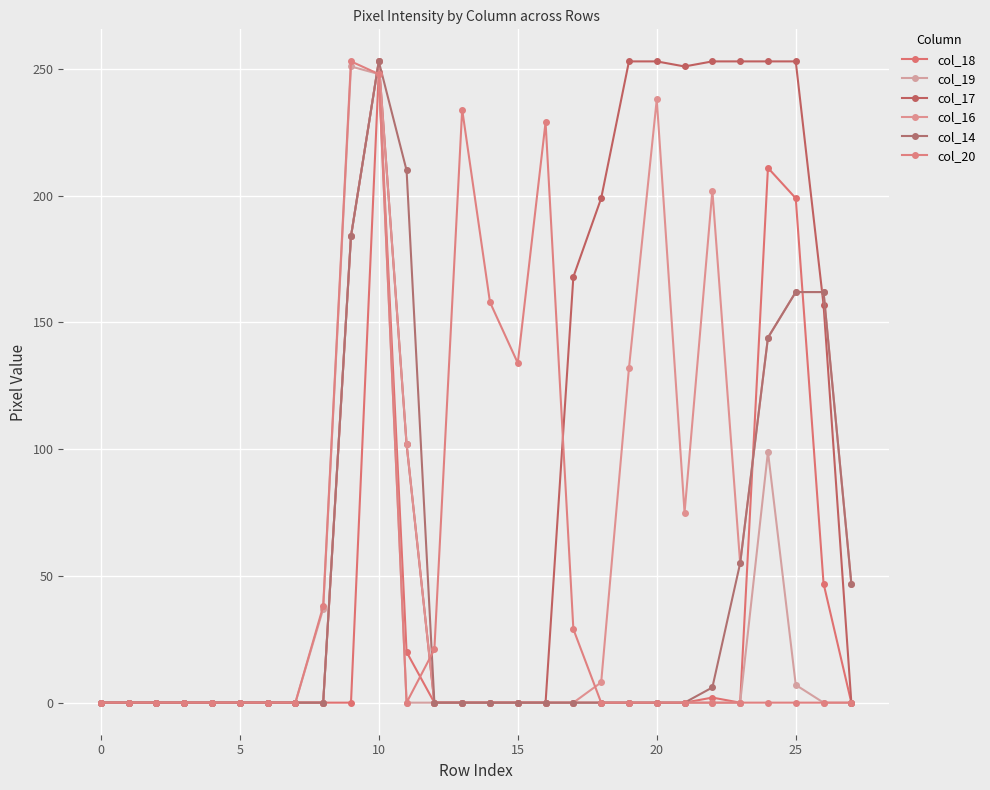

Count the number of categories in the chart.

28